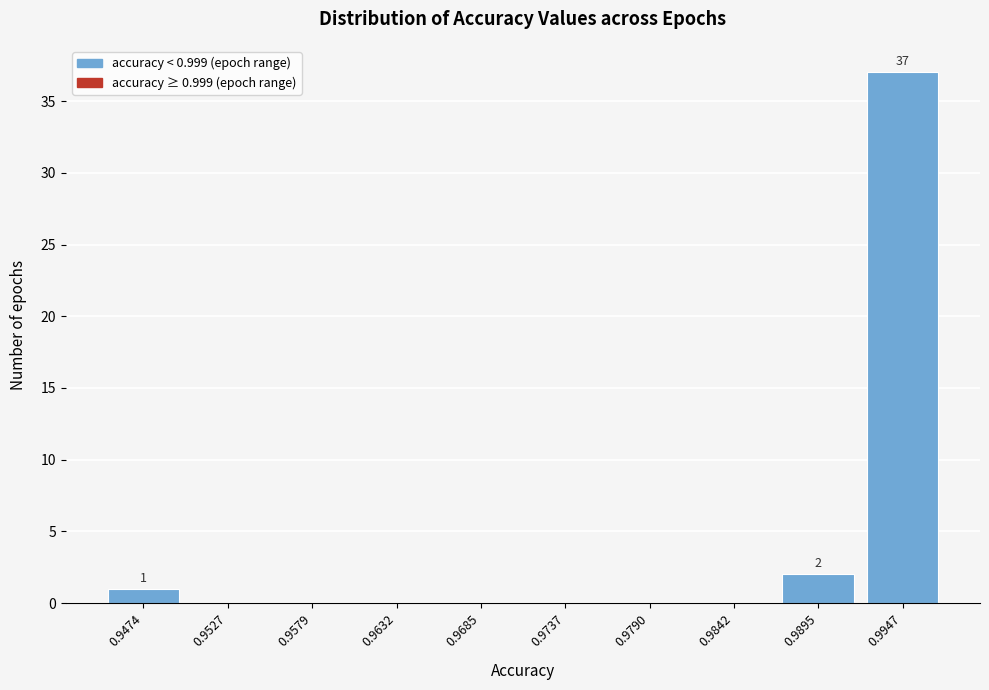

Reading left to right, transcribe all the data shown in this chart.

0.9474=1	0.9527=0	0.9579=0	0.9632=0	0.9685=0	0.9737=0	0.9790=0	0.9842=0	0.9895=2	0.9947=37